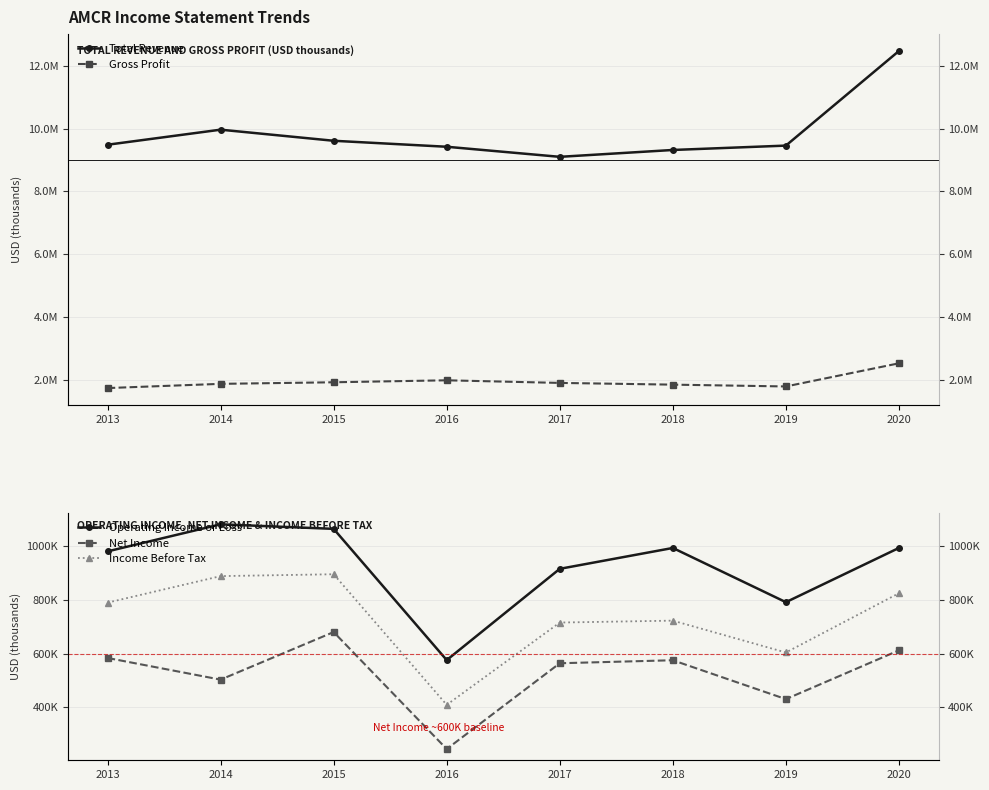

What is the total value across all series at 2013?

13588600